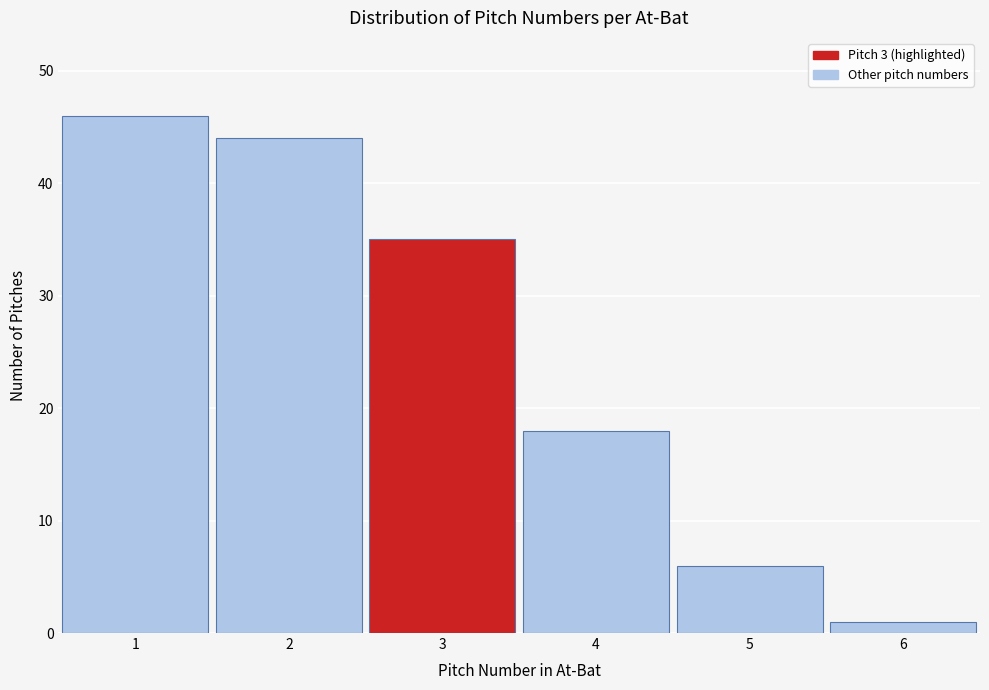

Reading left to right, list every bar in this chart as the range it spans on the x-axis followed by its height. The values are not printed on the chart, so give them approximately, as read against the axis.

0.5 to 1.5: 46
1.5 to 2.5: 44
2.5 to 3.5: 35
3.5 to 4.5: 18
4.5 to 5.5: 6
5.5 to 6.5: 1